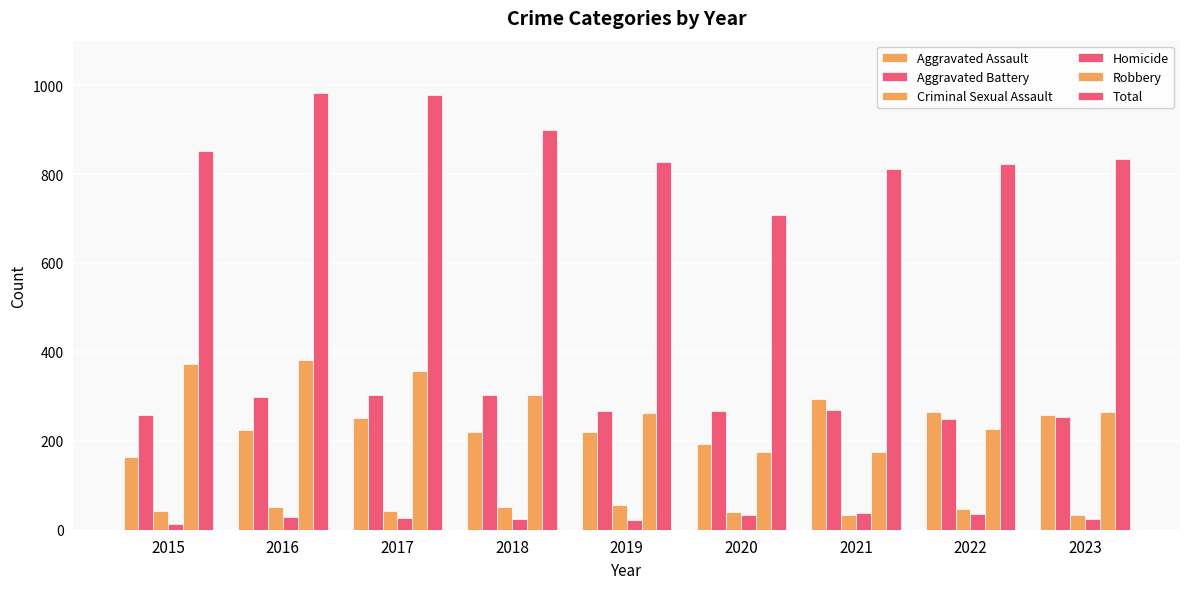

The Criminal Sexual Assault series shows 34 at 2023. True or false?

True